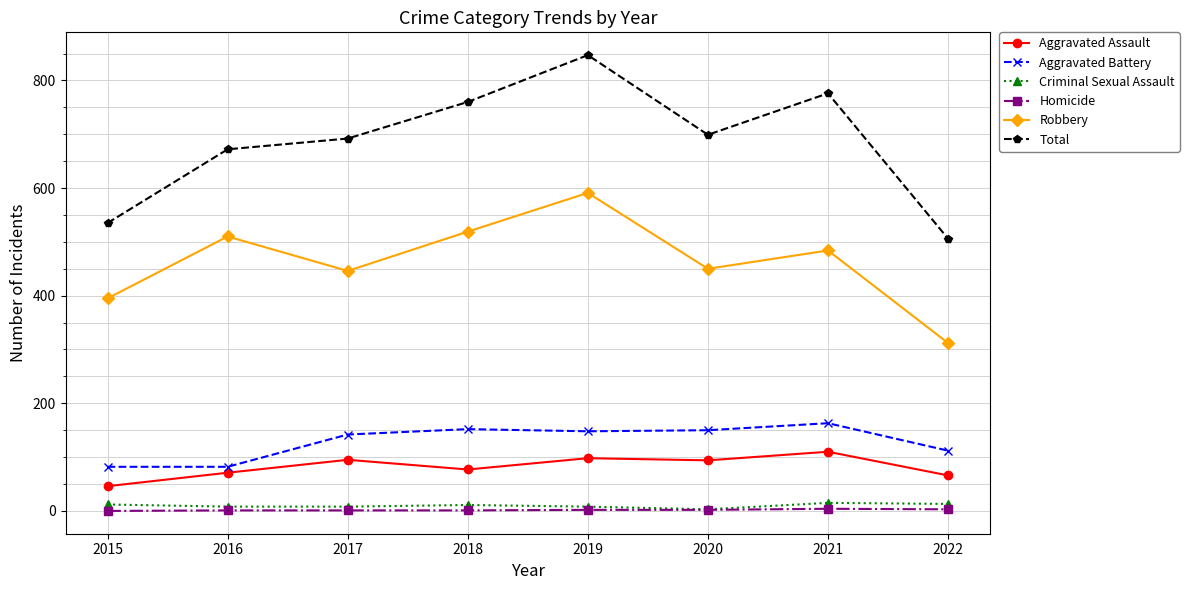

How many series are shown in this chart?

6